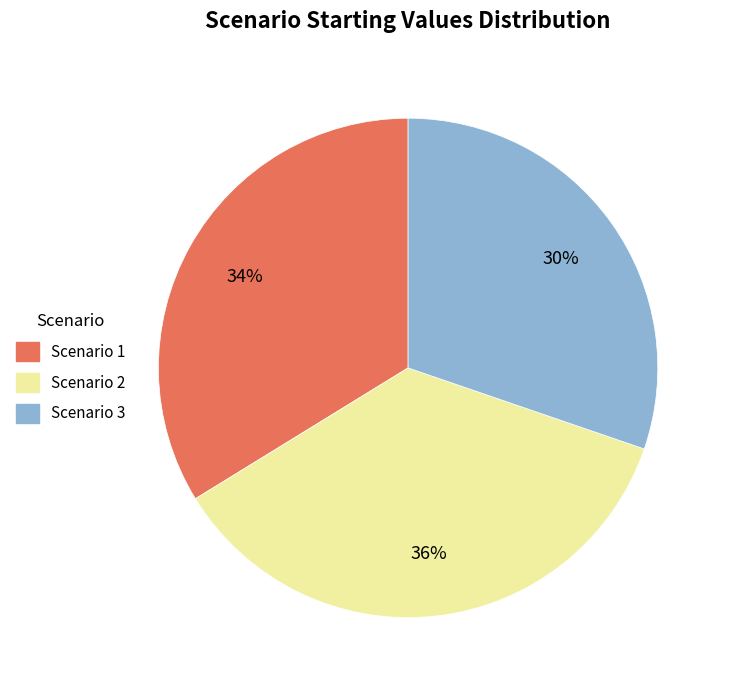

Does Scenario 2 account for over 50% of the chart?

No